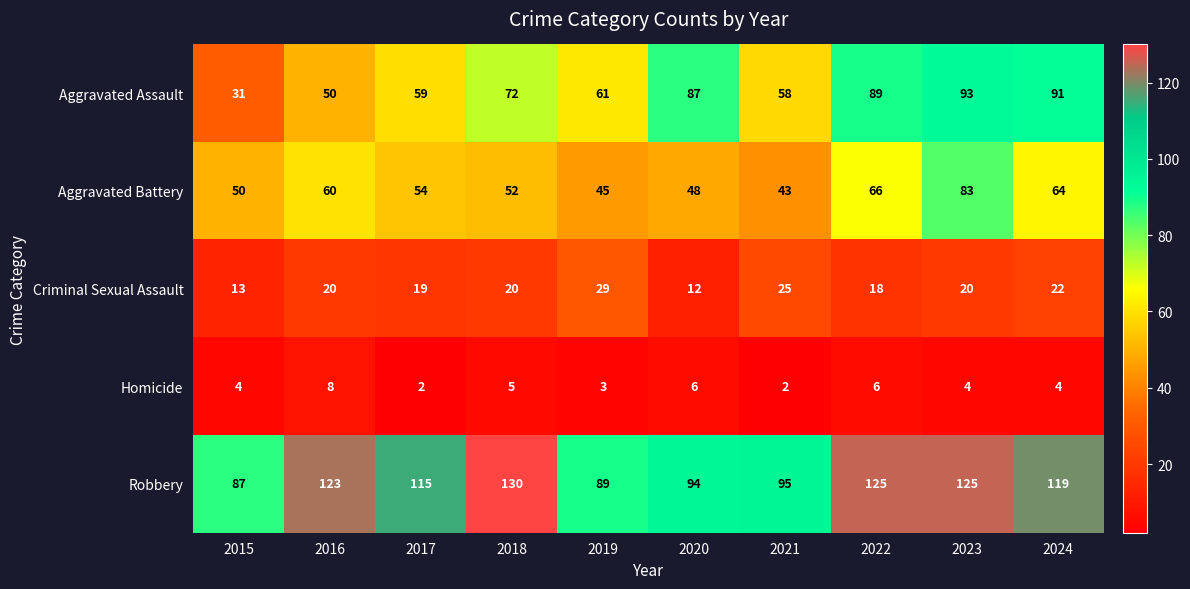

At which label does Aggravated Battery first exceed 54?

2016